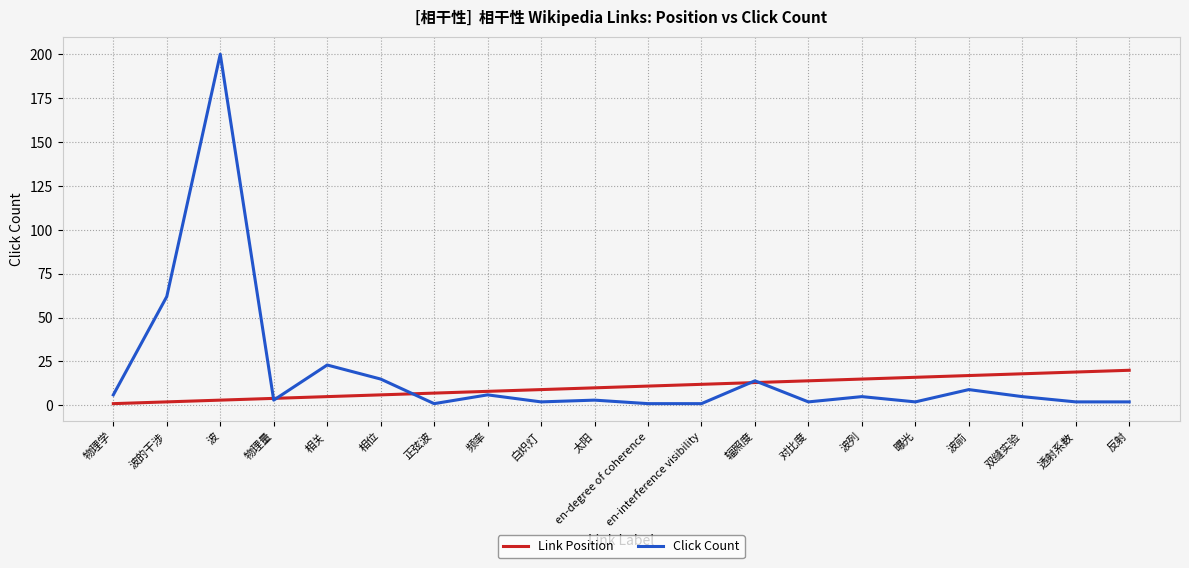

How many lines are shown in the chart?

2